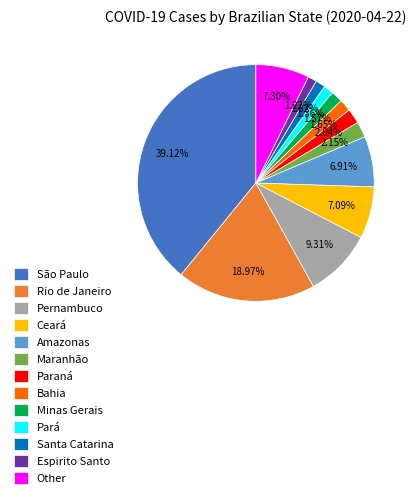

Which has a higher value, Bahia or Amazonas?

Amazonas